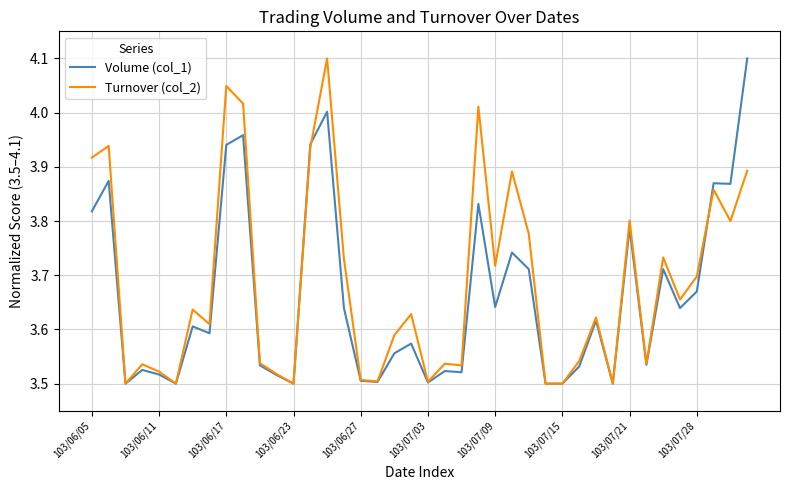

True or false: Turnover (col_2) has more than 2 points higher than both neighbors.

True